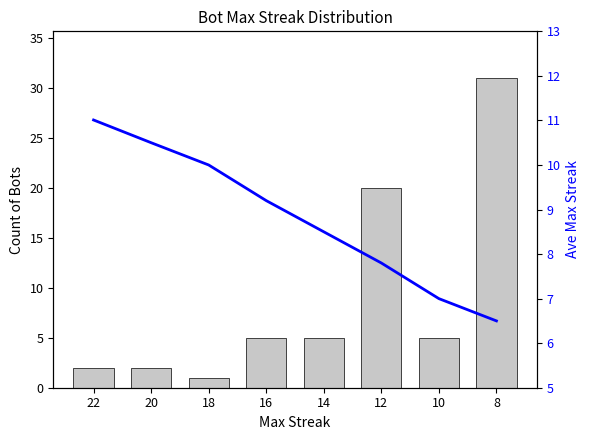

At how many categories does at least one series exceed 6?

8